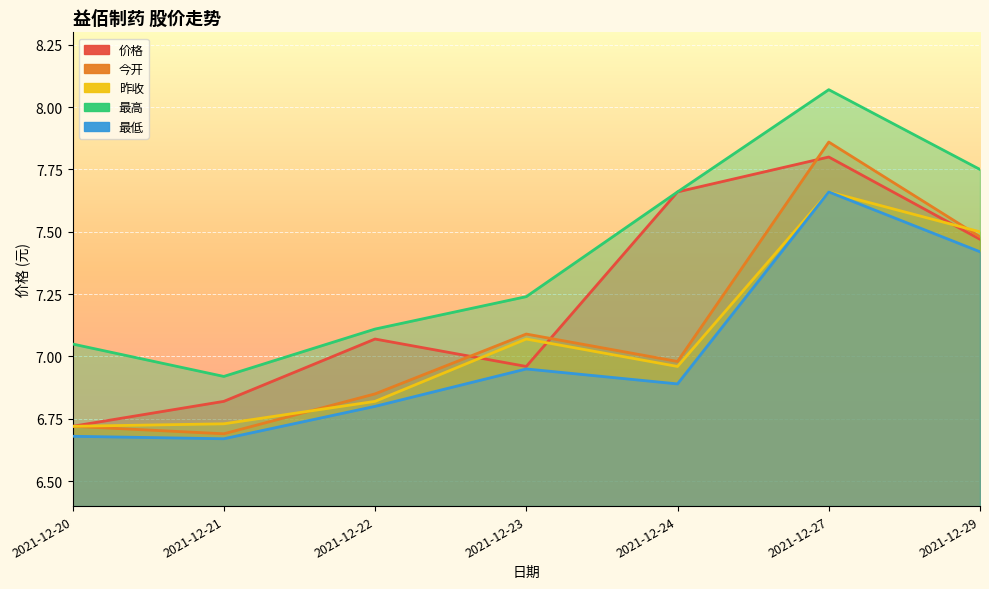

True or false: 价格 has more than 1 points higher than both neighbors.

True